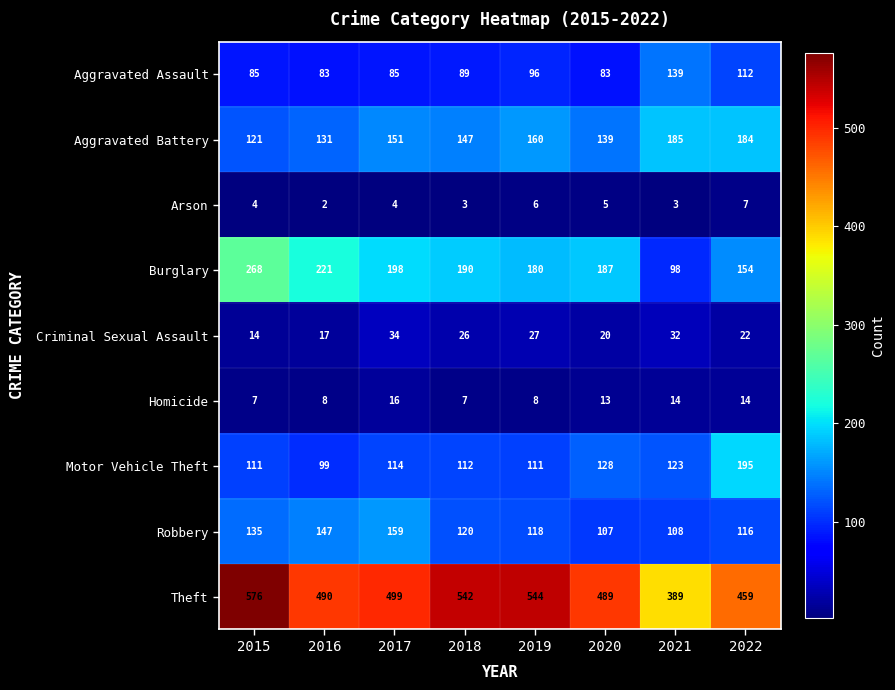

Rank the series at 2018 from highest to lowest value.

Theft, Burglary, Aggravated Battery, Robbery, Motor Vehicle Theft, Aggravated Assault, Criminal Sexual Assault, Homicide, Arson